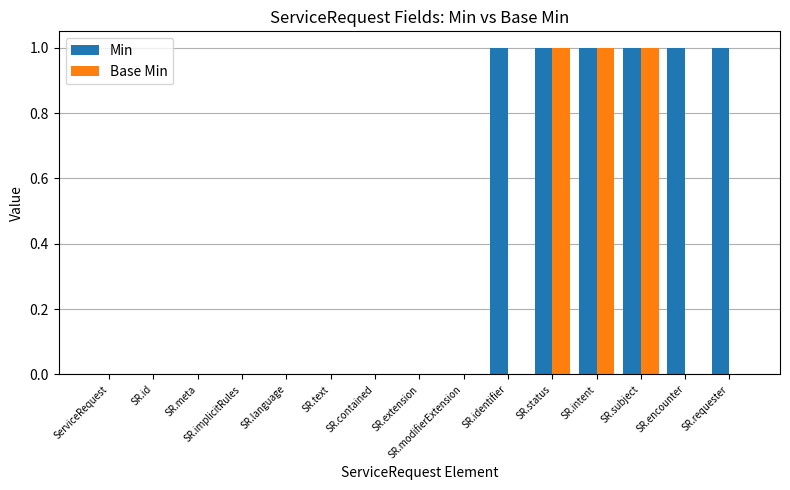

Between SR.identifier and SR.subject, which series saw the biggest shift?

Base Min